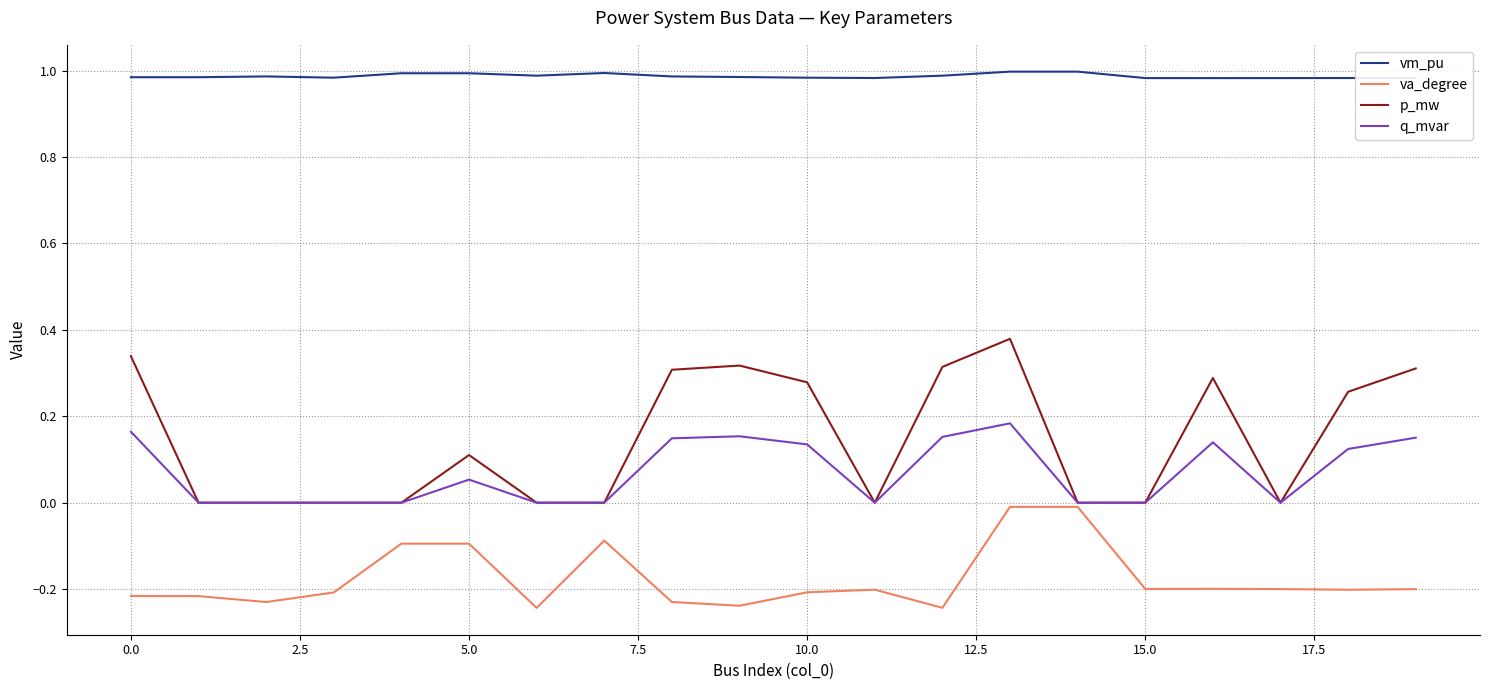

True or false: va_degree and vm_pu intersect in this chart.

False